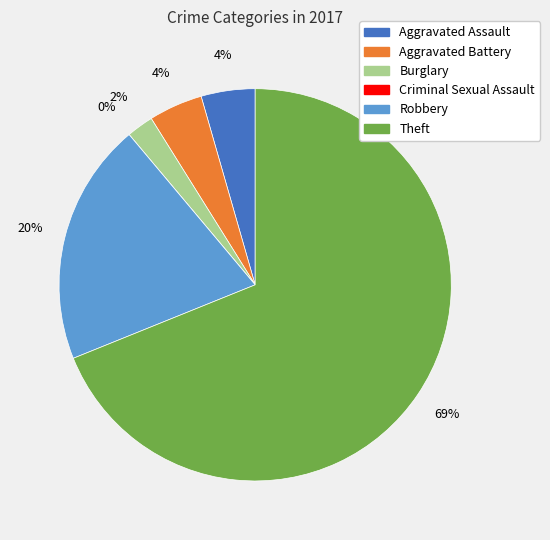

To the nearest percent, what is the average slice percentage?

17%